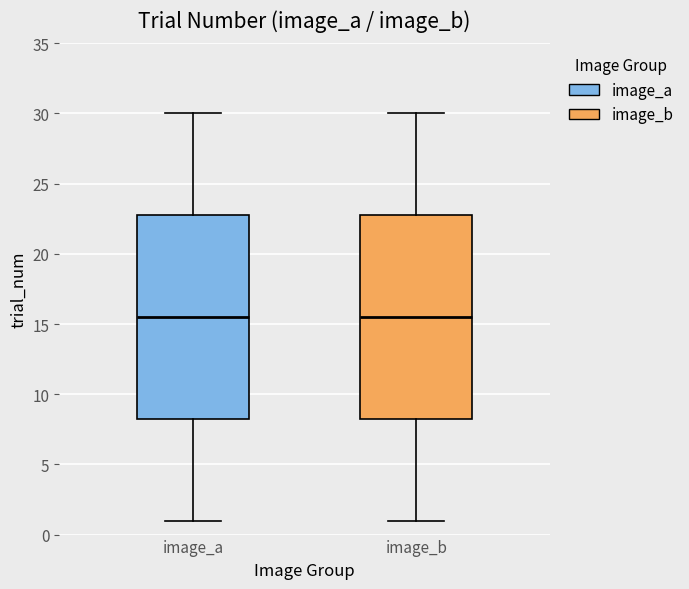

Reading left to right, read every box against the y-axis: the position of its median line, the range the box covers, and the ends of its whiskers. The values are not printed on the chart, so give them approximately, as read against the axis.

image_a: median 15.5, box 8.5 to 23.0, whiskers 1.0 to 30.0
image_b: median 15.5, box 8.5 to 23.0, whiskers 1.0 to 30.0